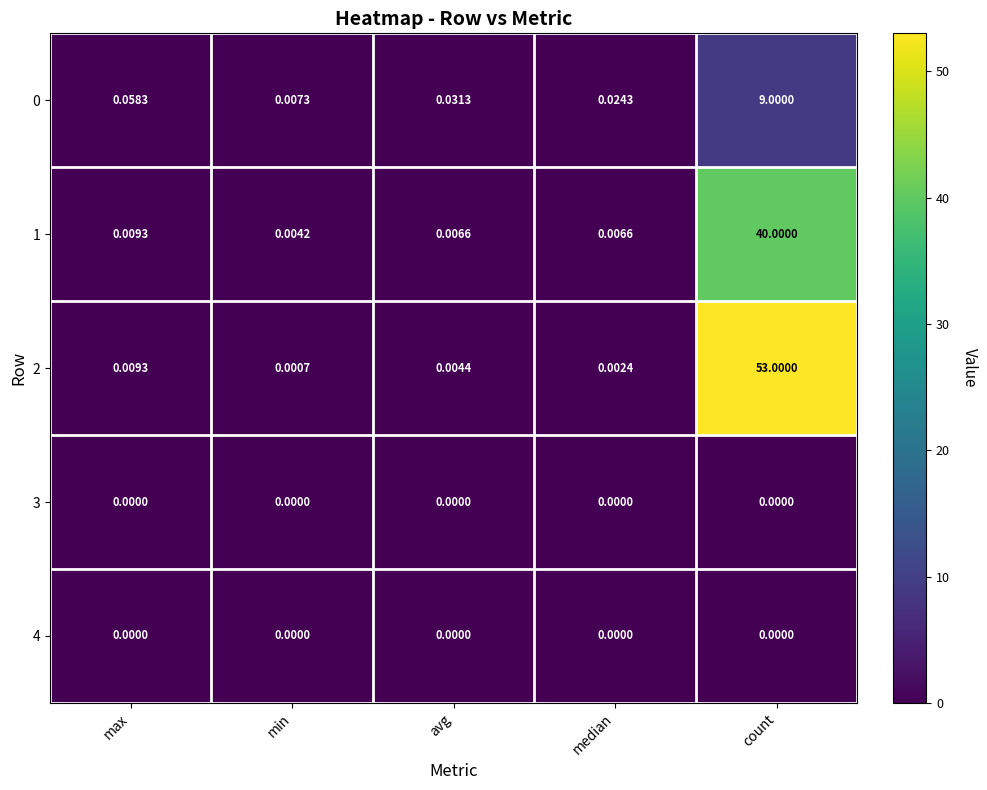

Is the value of 0 at count greater than the value of 3 at avg?

Yes